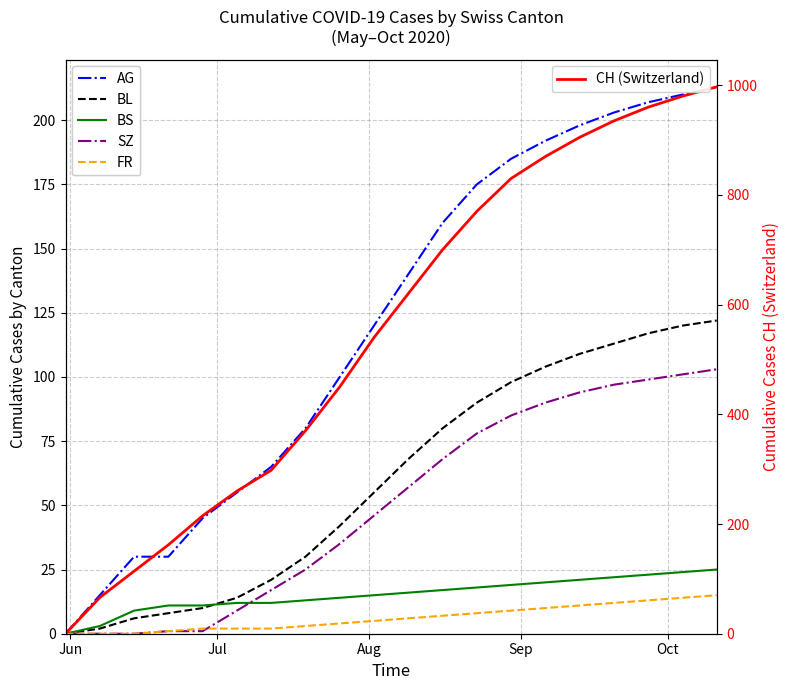

True or false: FR has a value of 1 at 5.

False